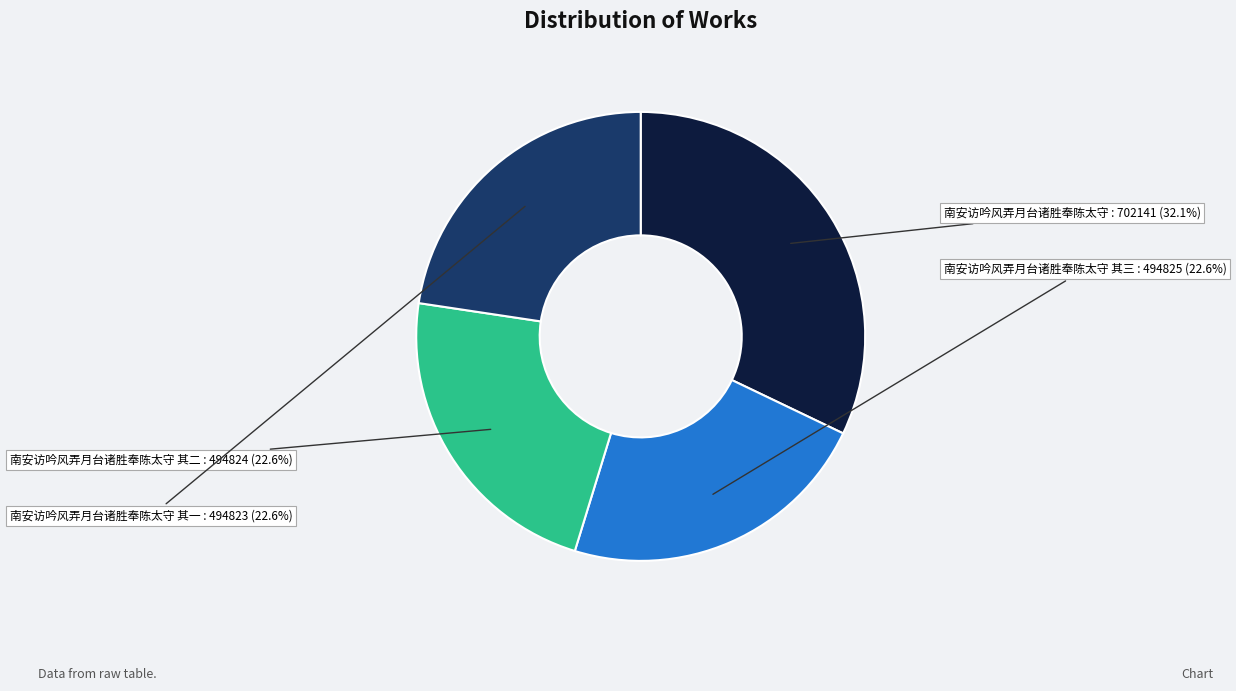

Is there a majority slice in this chart?

No